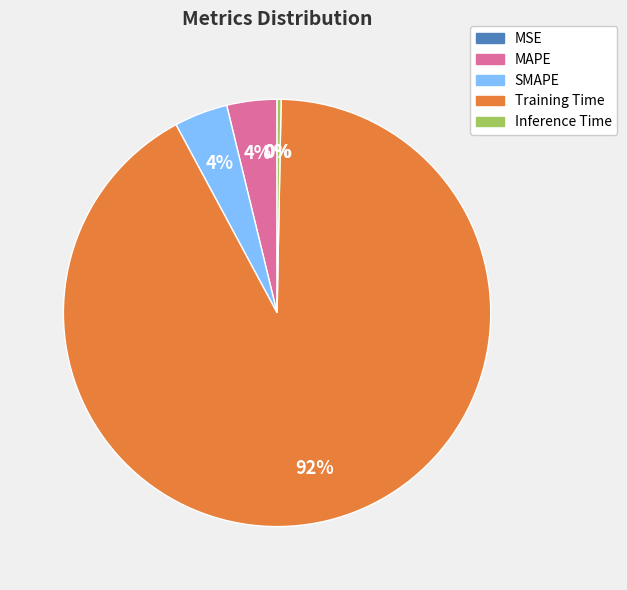

To the nearest percent, what portion does SMAPE represent?

4%